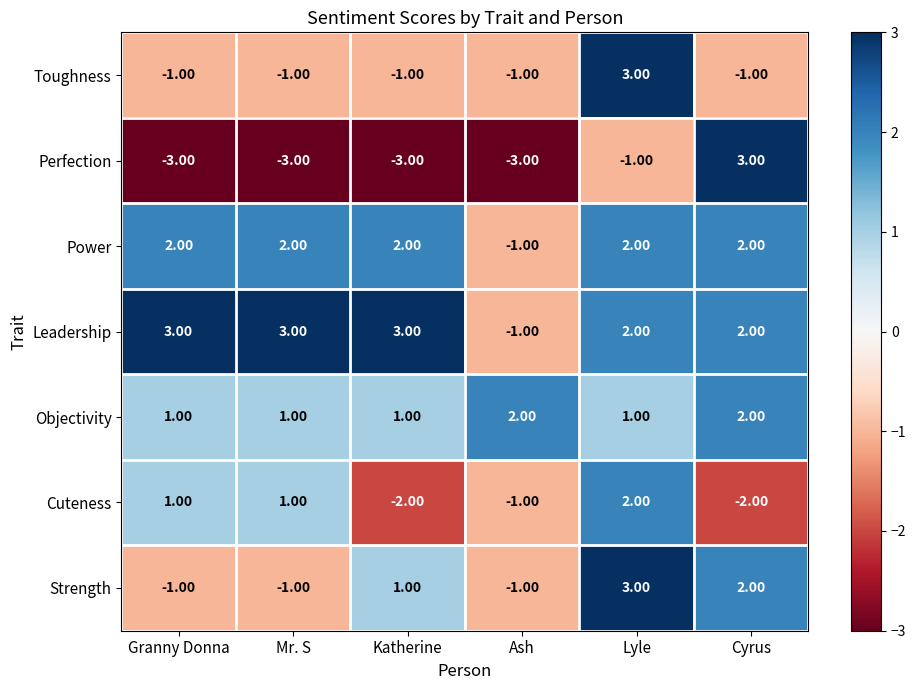

Which series has the largest total across all categories?

Leadership